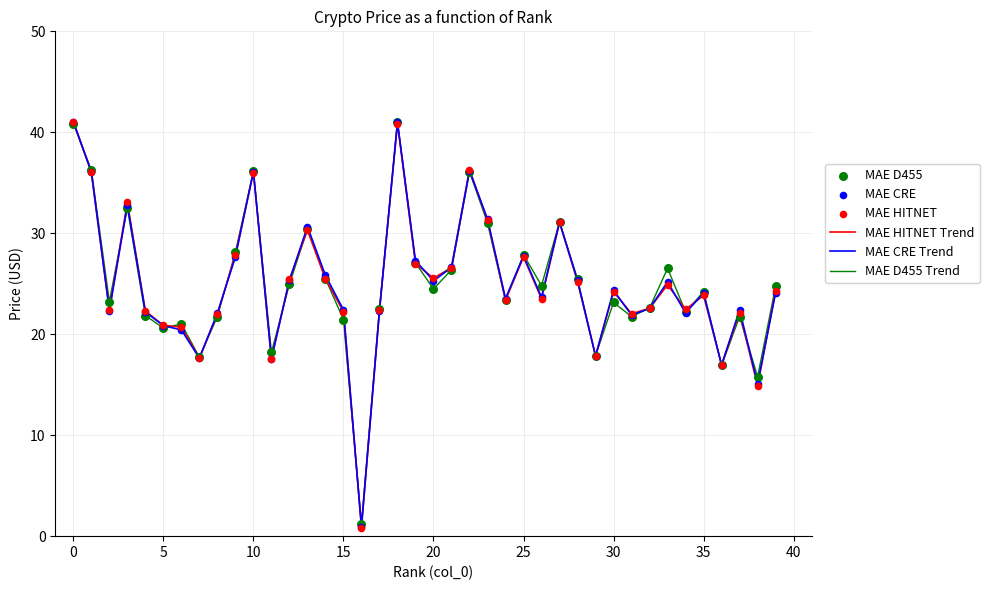

List the series in order of their overall mean, highest first.

MAE D455 Trend, MAE CRE Trend, MAE HITNET Trend